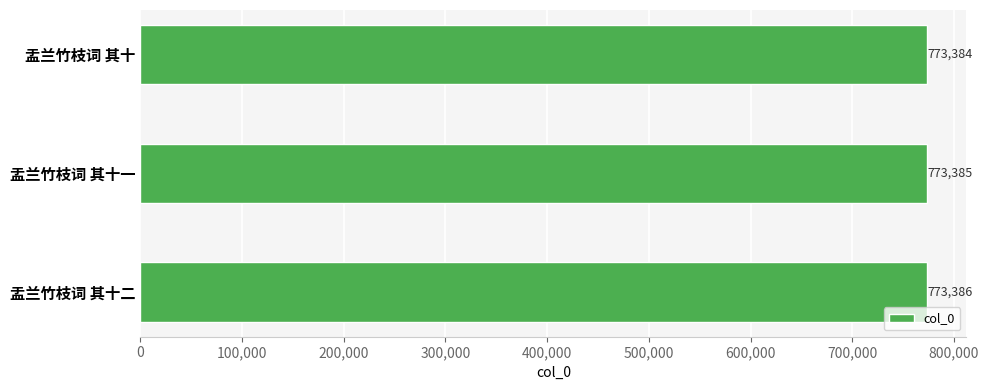

Which has a higher value, 盂兰竹枝词 其十一 or 盂兰竹枝词 其十?

盂兰竹枝词 其十一